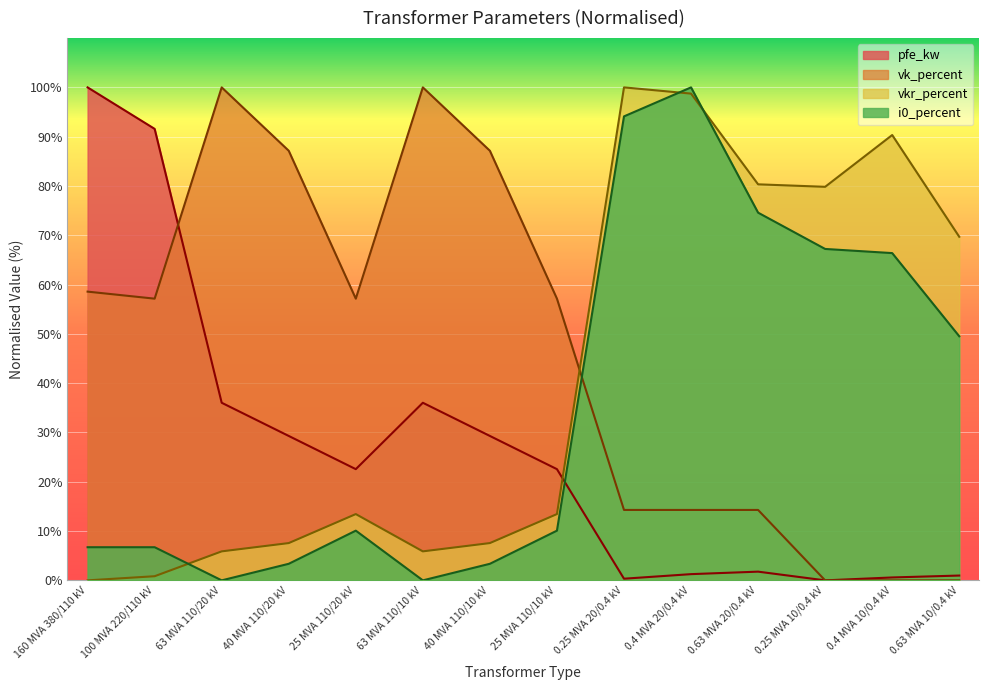

Where is the first local maximum for vkr_percent?

25 MVA 110/20 kV